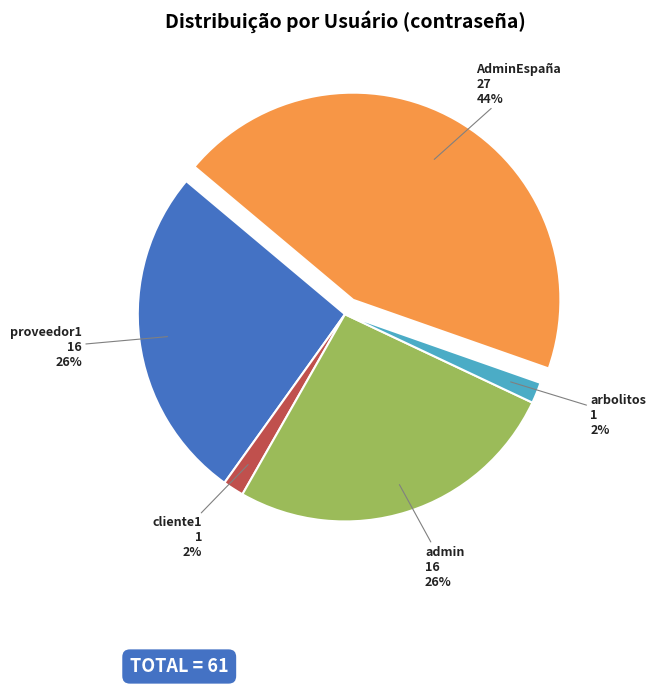

To the nearest percent, what is the average slice percentage?

20%